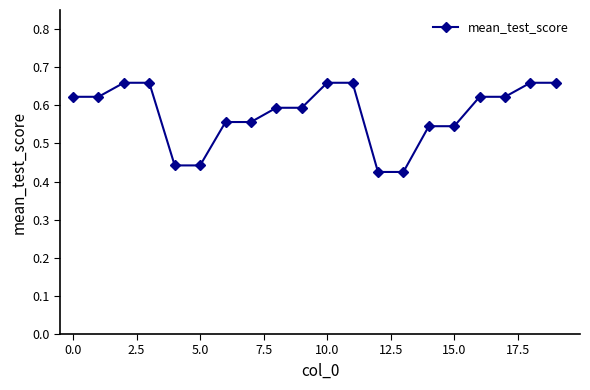

How many values are between 0 and 1?

20